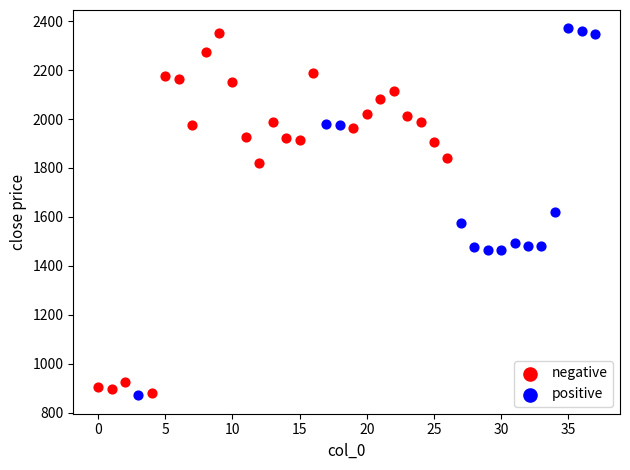

What are all the series names shown in the legend?

negative, positive